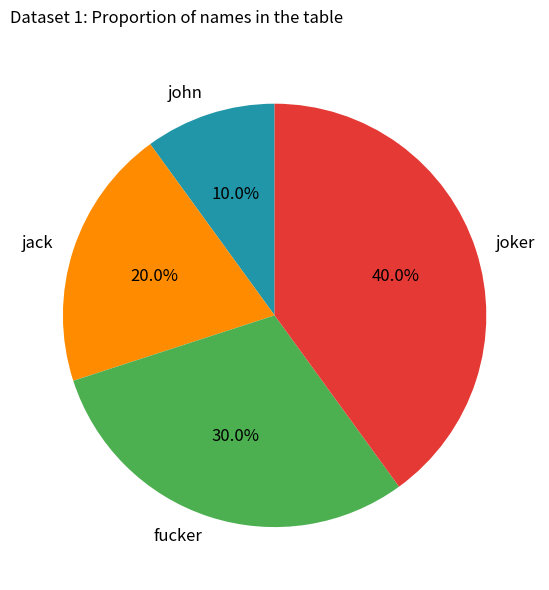

To the nearest percent, what portion does jack represent?

20%